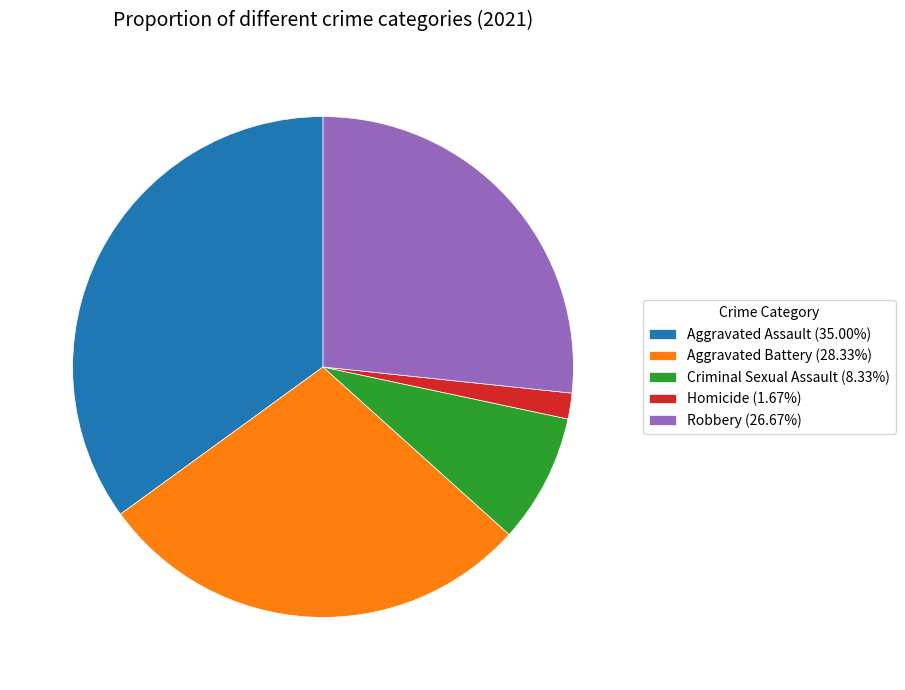

The Aggravated Assault slice represents 46% of the pie. True or false?

False